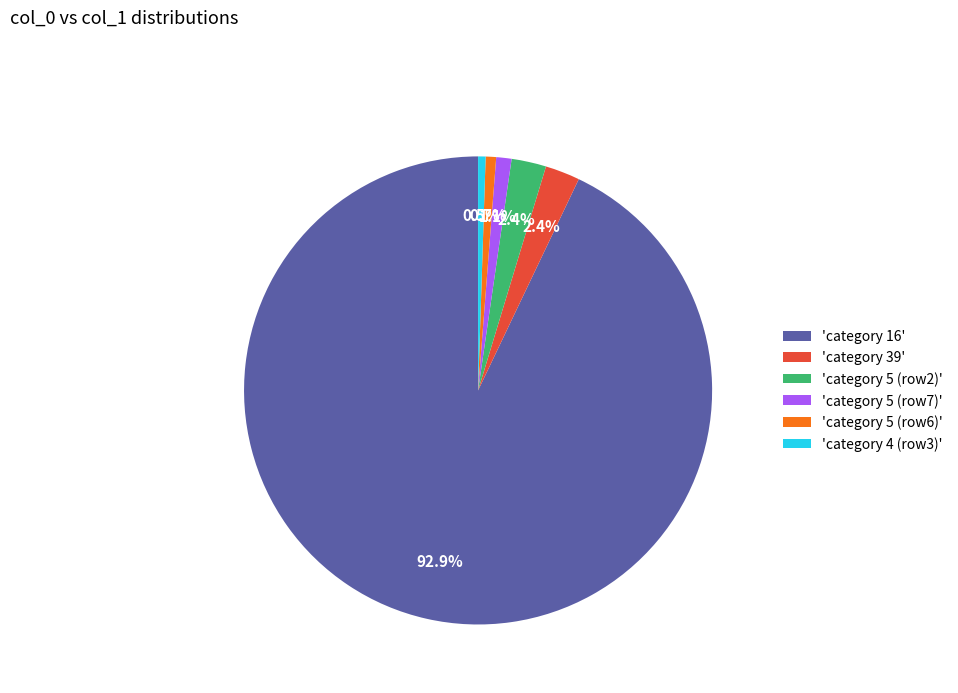

How many segments does this pie chart have?

6